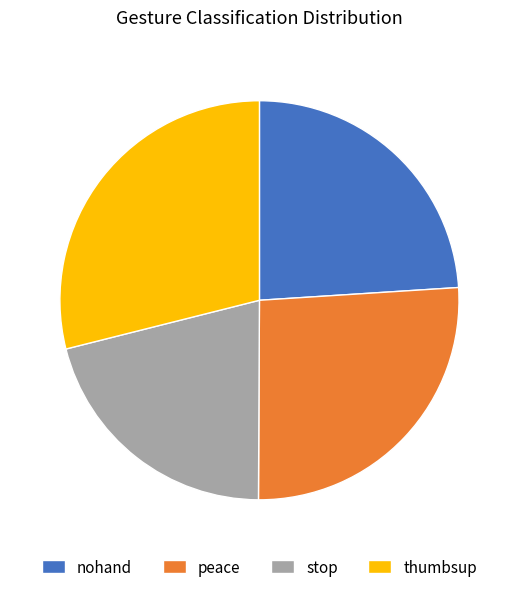

Rank the categories by value from lowest to highest.

stop, nohand, peace, thumbsup